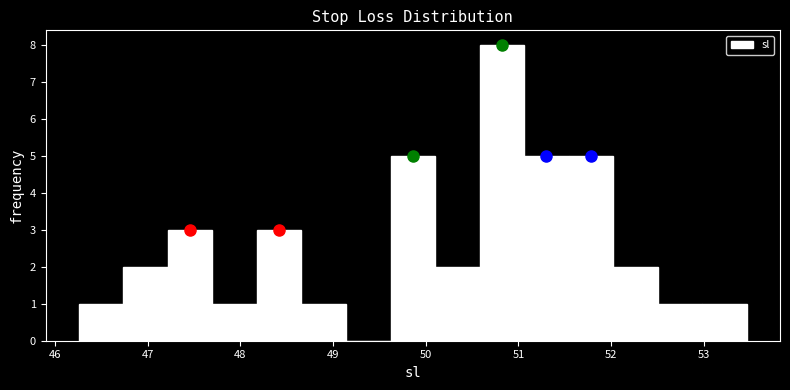

Reading left to right, transcribe this chart: for each bar, give the range it covers on the x-axis and its height. Neither the bar edges nor the heights are printed on the chart, so give them approximately, as read against the axes.

46.26 to 46.74: 1
46.74 to 47.22: 2
47.22 to 47.70: 3
47.70 to 48.18: 1
48.18 to 48.66: 3
48.66 to 49.14: 1
49.14 to 49.62: 0
49.62 to 50.10: 5
50.10 to 50.58: 2
50.58 to 51.06: 8
51.06 to 51.54: 5
51.54 to 52.02: 5
52.02 to 52.50: 2
52.50 to 52.98: 1
52.98 to 53.46: 1